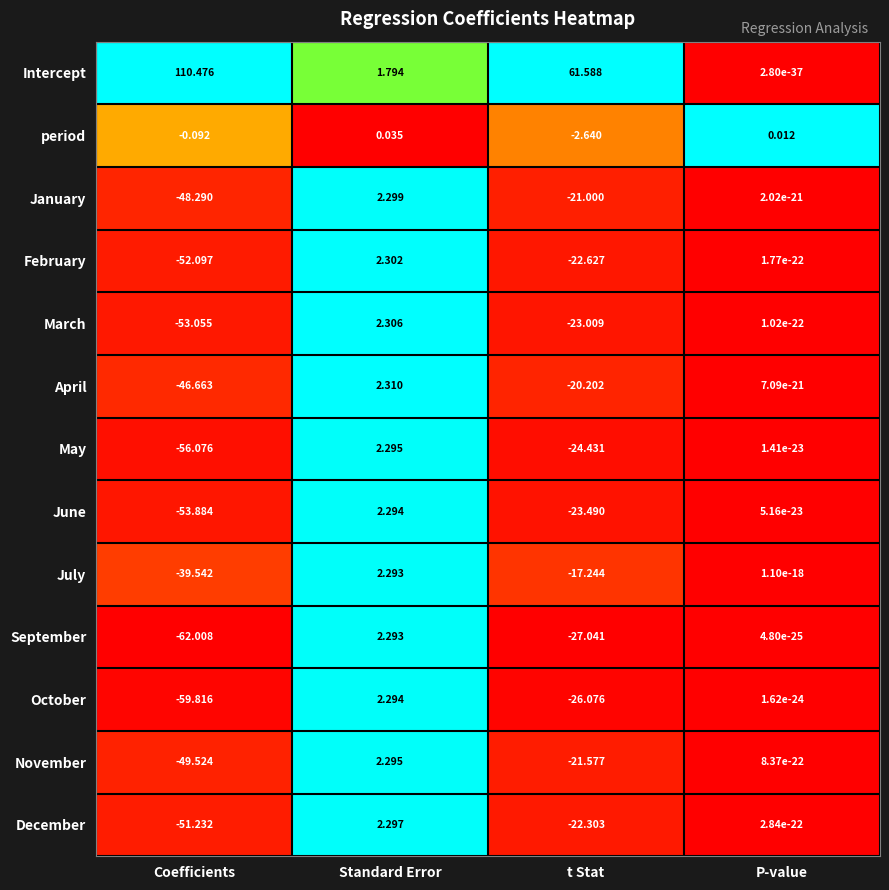

What is the total value across all series at t Stat?

-190.1